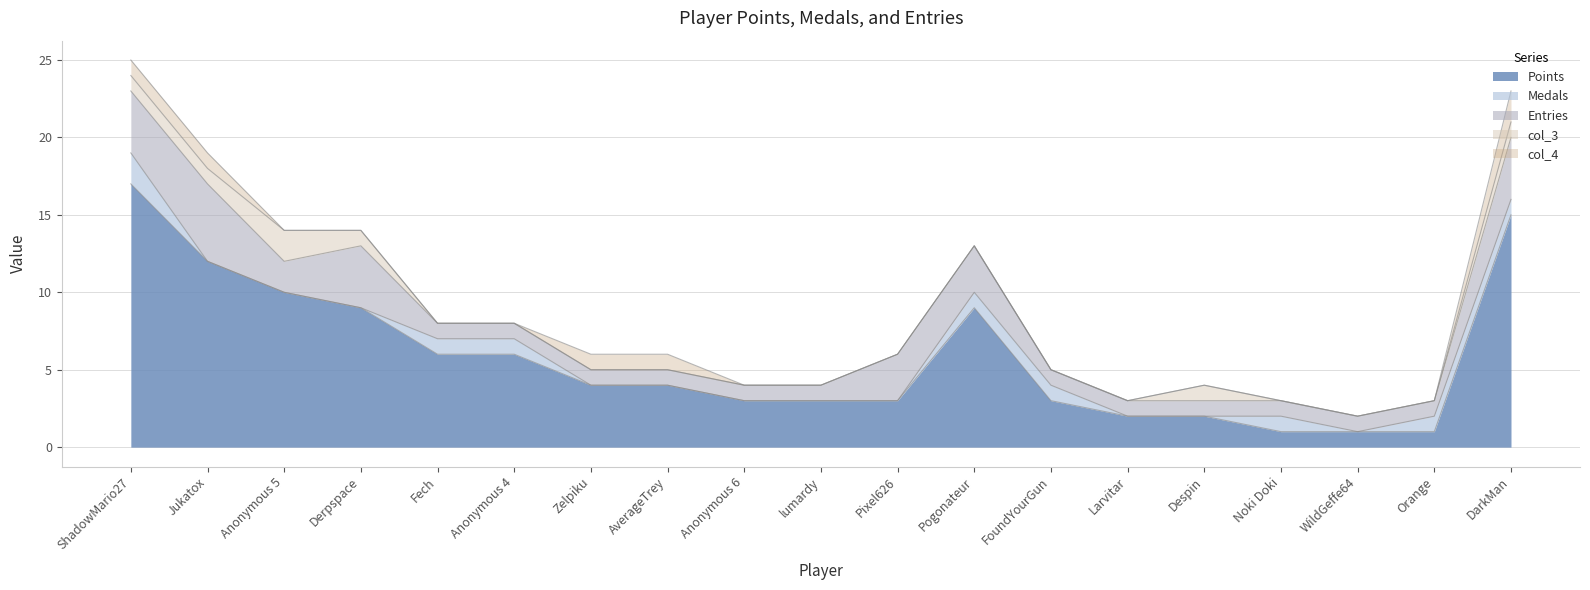

Where is the first local maximum for Entries?

Jukatox